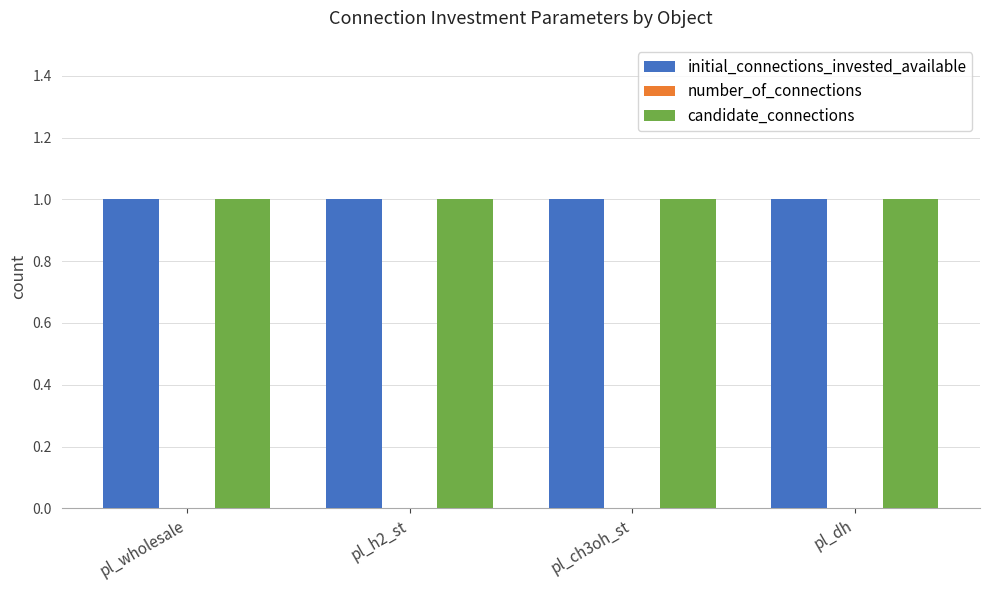

What are all the series names shown in the legend?

initial_connections_invested_available, number_of_connections, candidate_connections